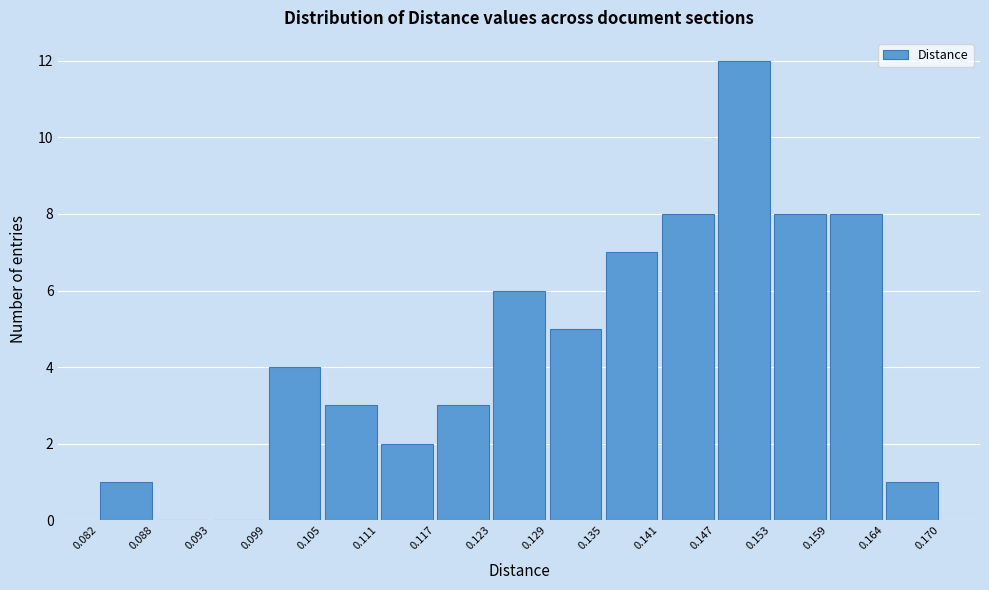

Reading left to right, list every bar in this chart as the range it spans on the x-axis followed by its height. The values are not printed on the chart, so give them approximately, as read against the axis.

0.082 to 0.088: 1
0.088 to 0.093: 0
0.093 to 0.099: 0
0.099 to 0.105: 4
0.105 to 0.111: 3
0.111 to 0.117: 2
0.117 to 0.123: 3
0.123 to 0.129: 6
0.129 to 0.135: 5
0.135 to 0.141: 7
0.141 to 0.147: 8
0.147 to 0.153: 12
0.153 to 0.159: 8
0.159 to 0.164: 8
0.164 to 0.170: 1